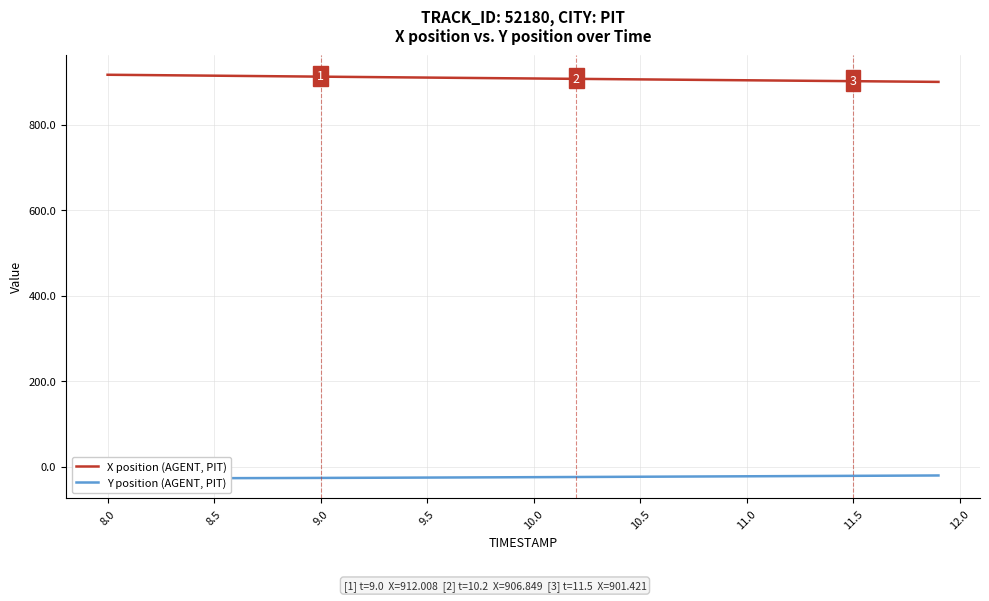

What is the greatest value displayed?

916.4